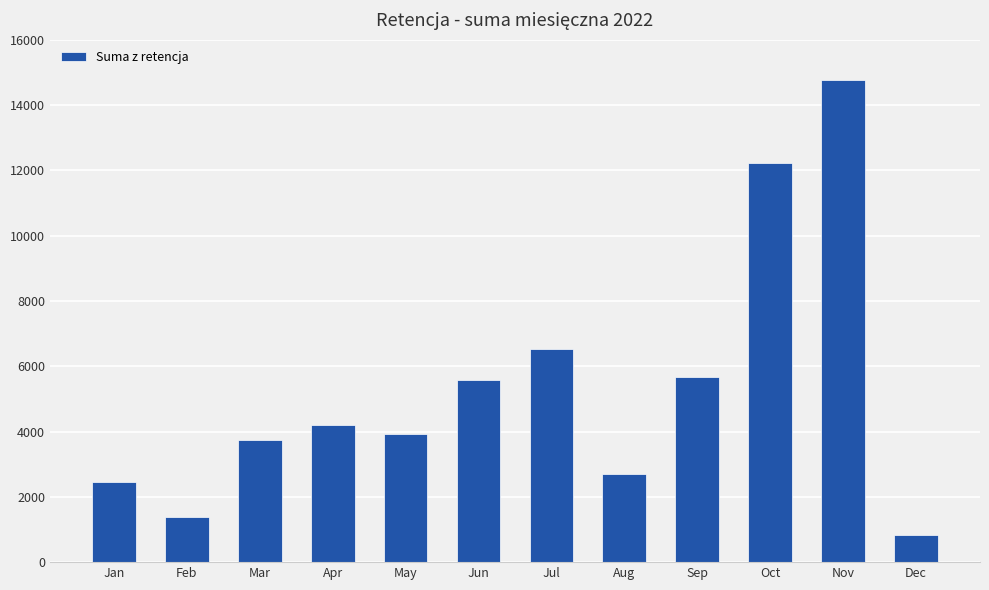

Reading right to left, what are all the values shown in this chart?

Dec=840	Nov=14761	Oct=12225	Sep=5680	Aug=2698	Jul=6516	Jun=5566	May=3935	Apr=4213	Mar=3755	Feb=1381	Jan=2452